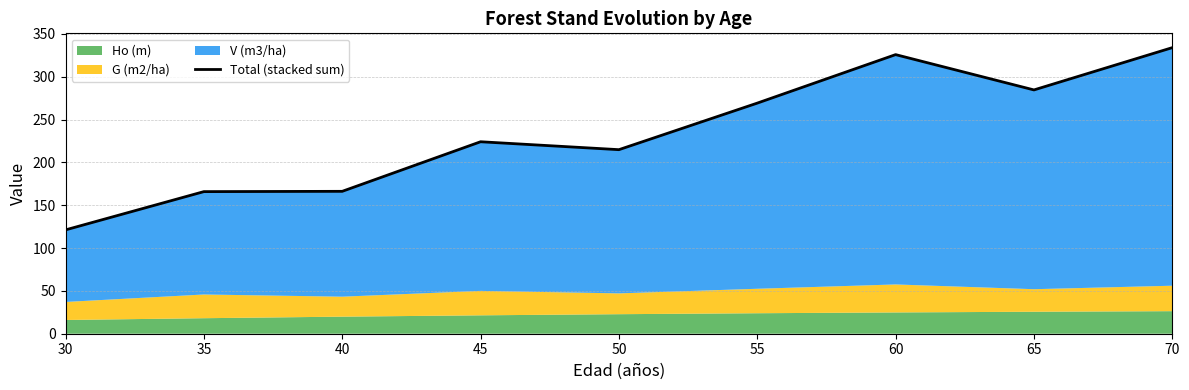

What is the difference between the values at 50 and 70?

119.1